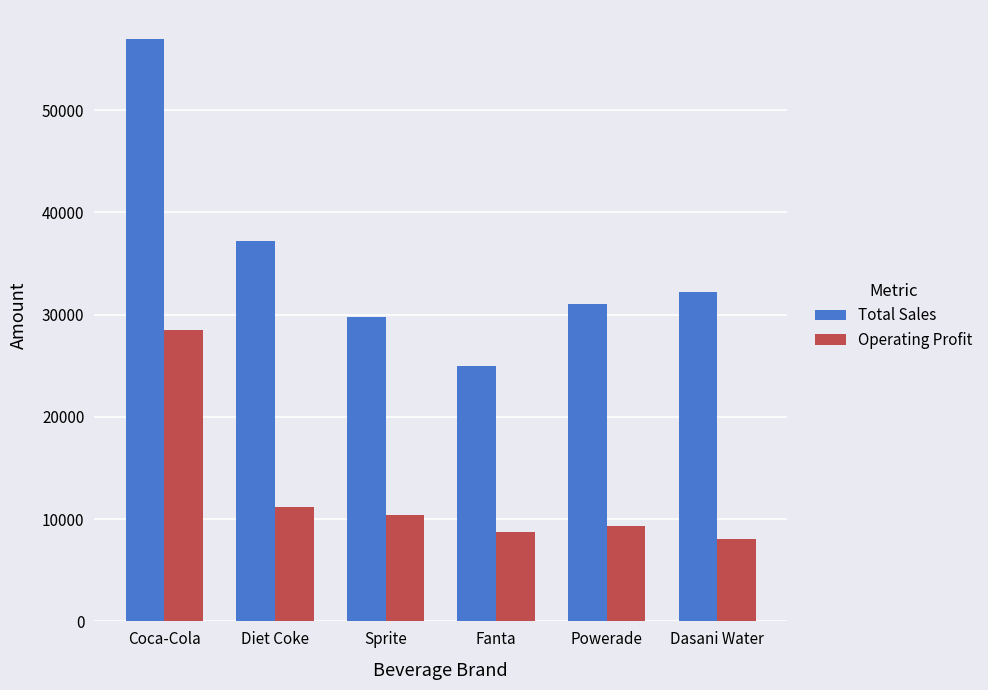

Which series has the widest spread of values?

Total Sales